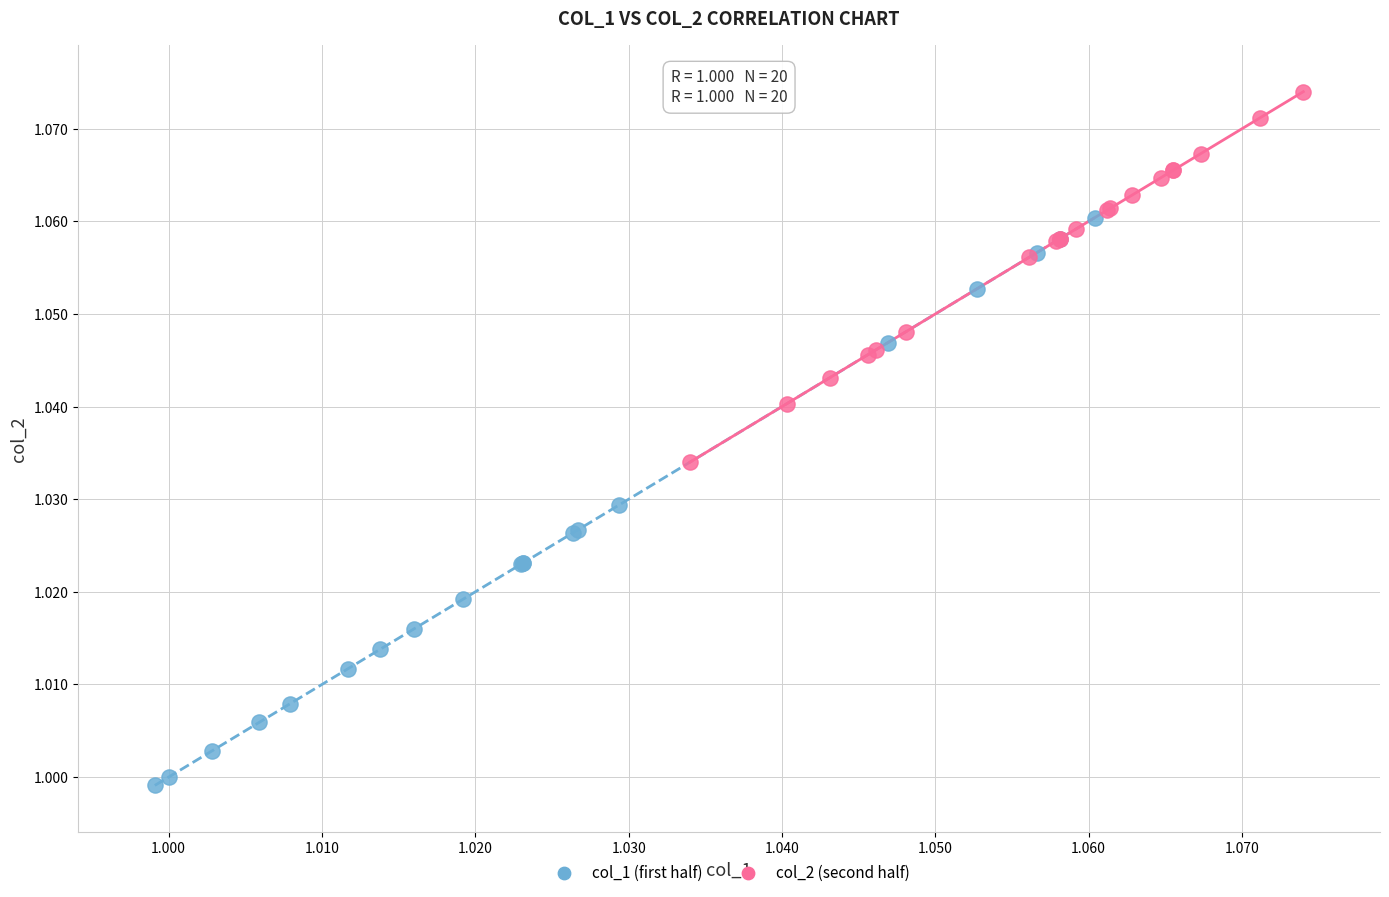

Which series reaches the minimum Y coordinate?

col_1 (first half)